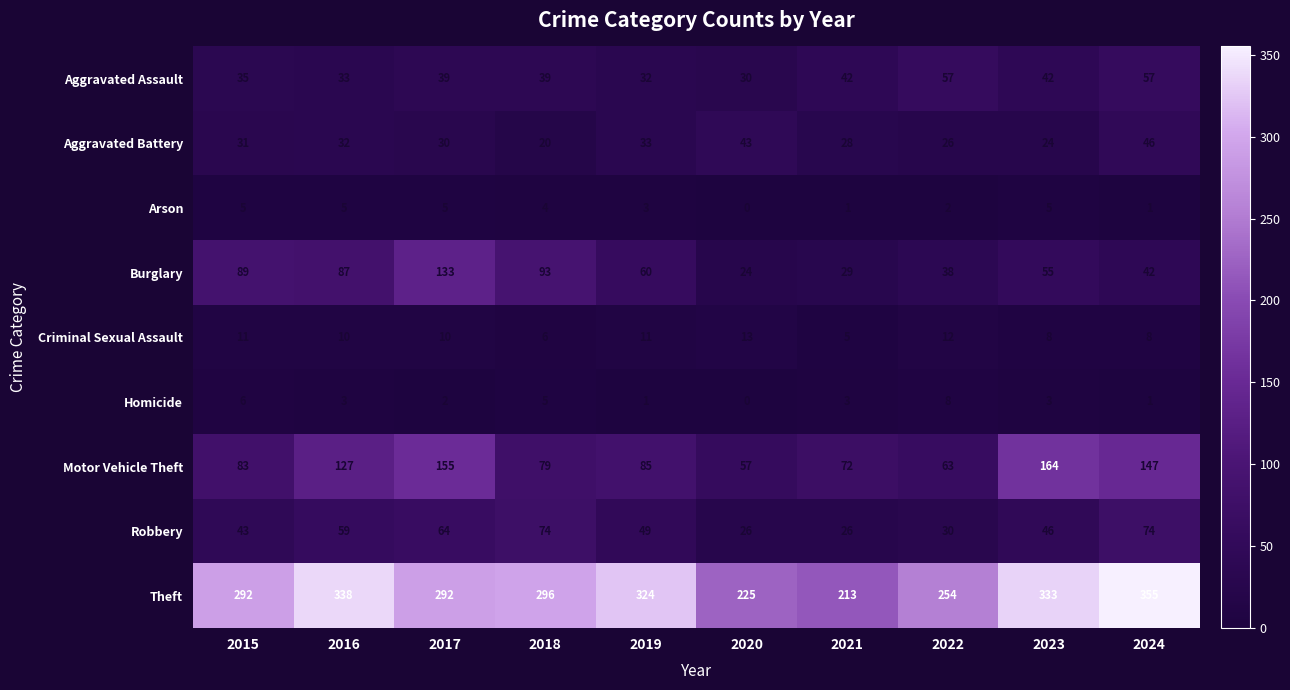

What is the sum of all Robbery values?

491